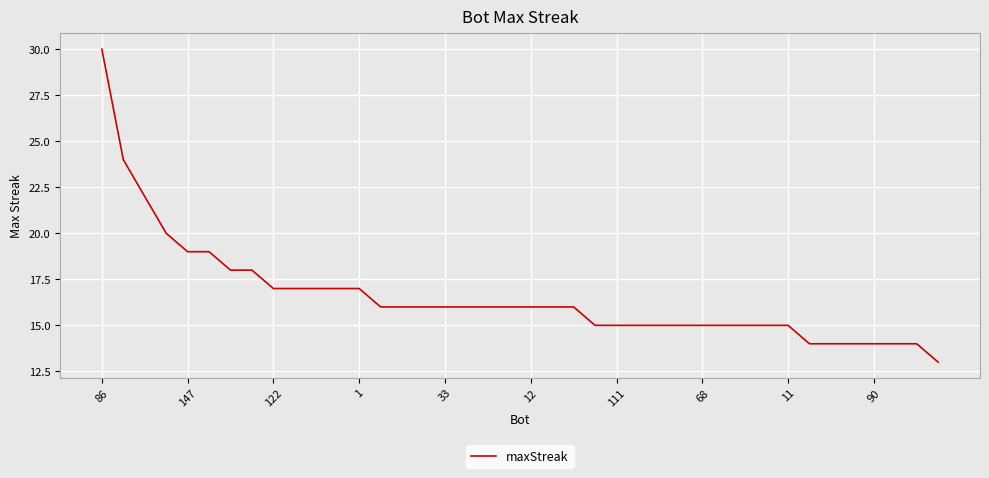

What is the greatest value displayed?

30